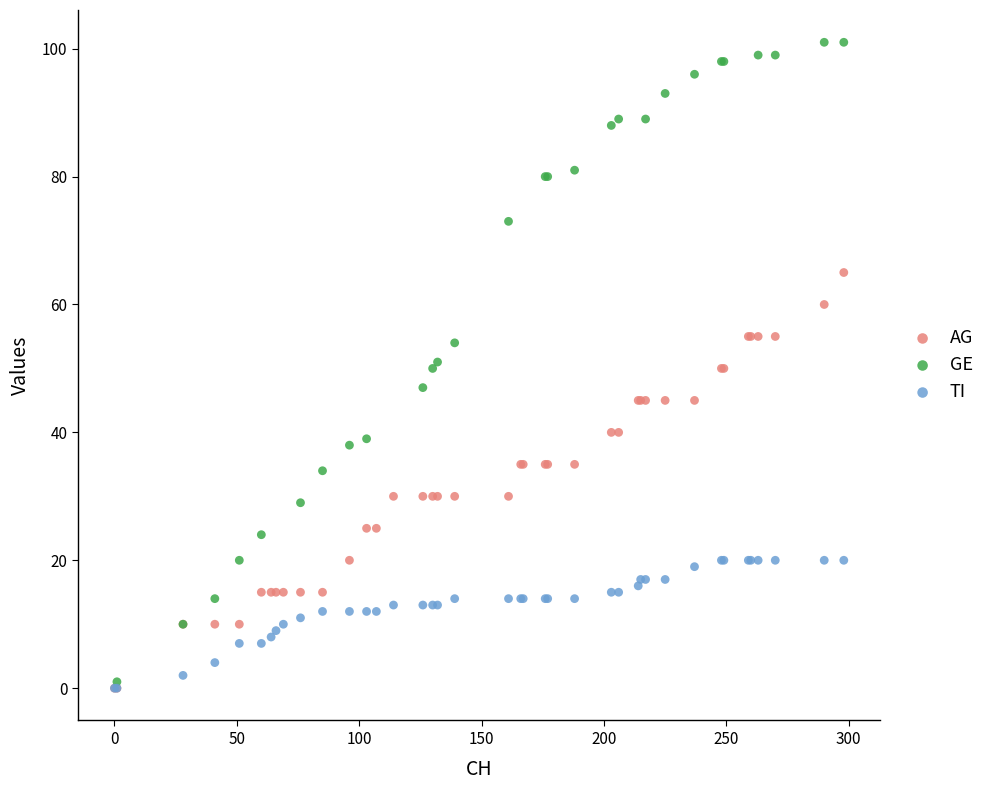

Which series has the widest spread of Y values?

GE